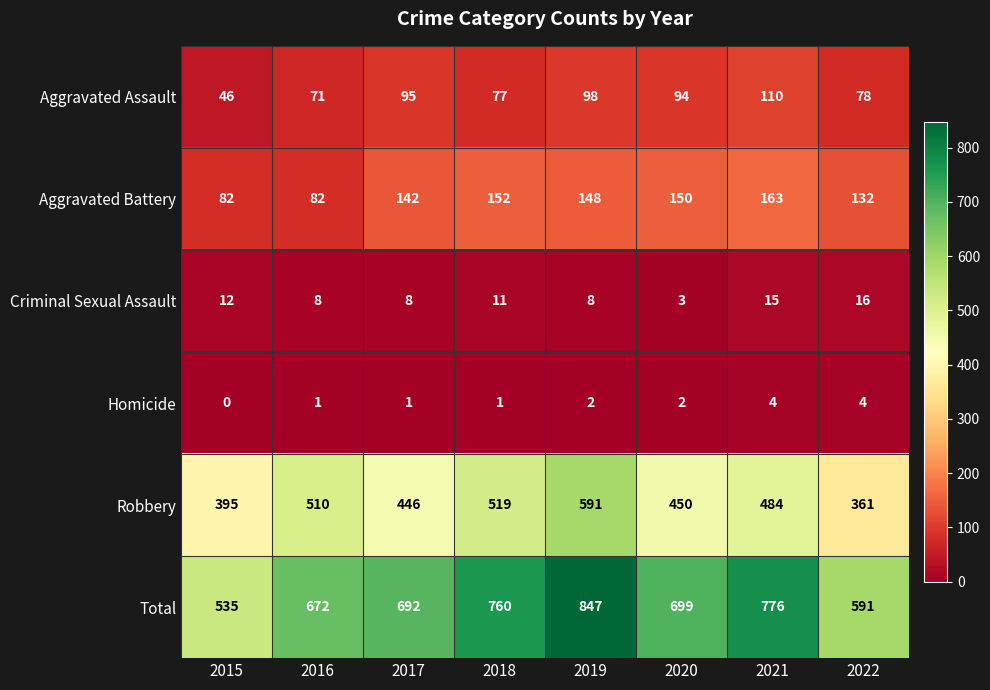

Which series has the widest spread of values?

Total